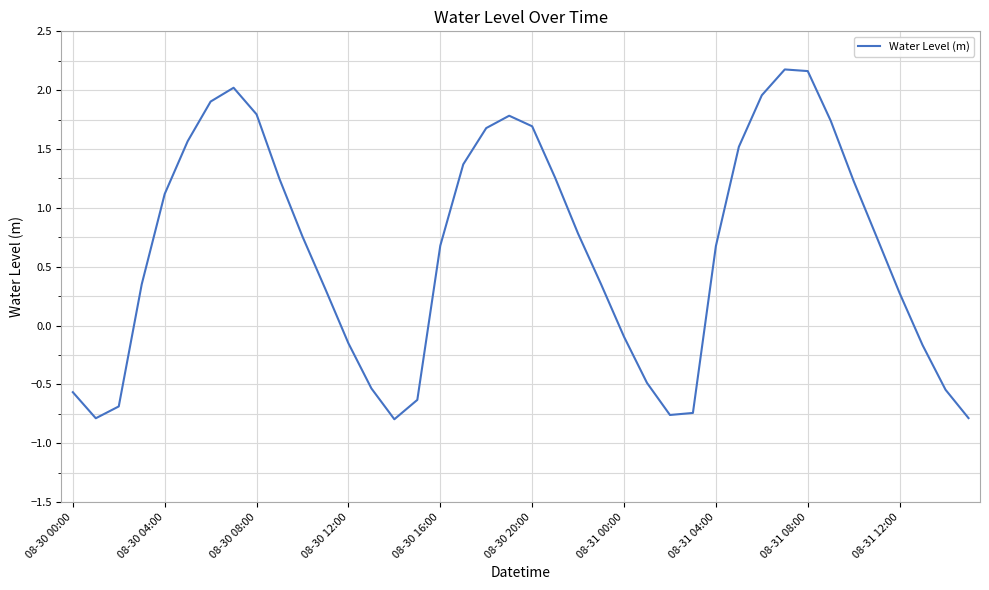

What is the maximum value shown in the chart?

2.2